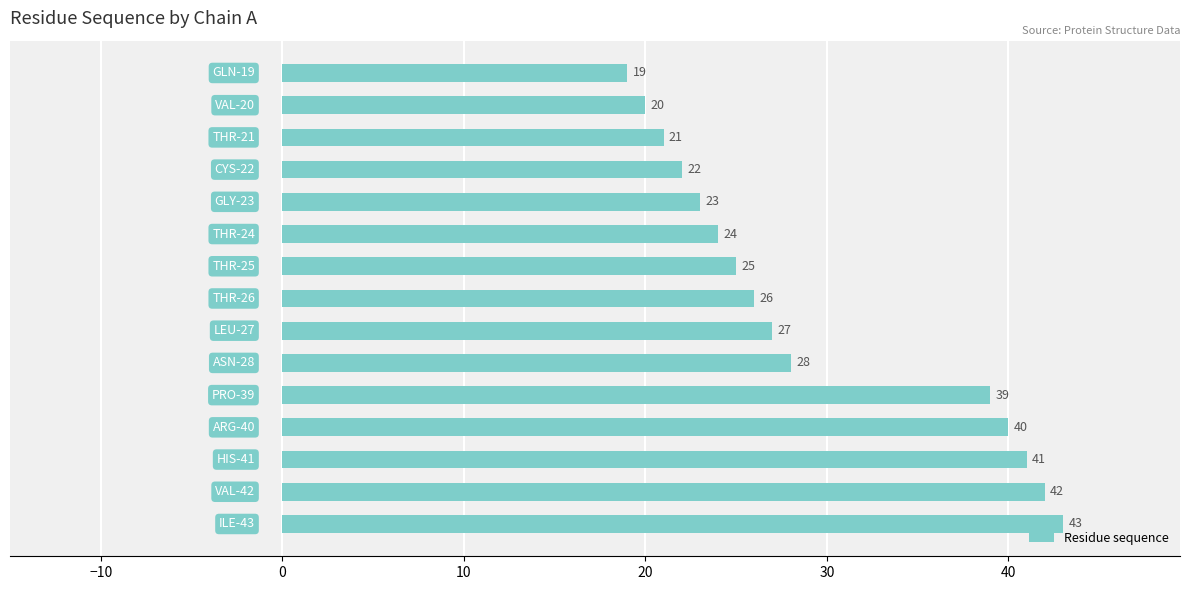

What is the value of the 12th bar from the top?

40